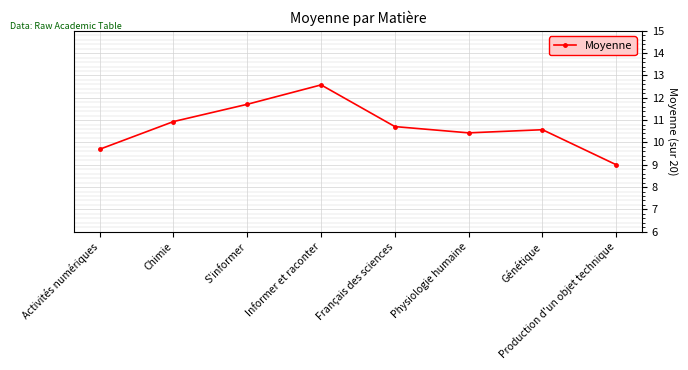

Which label corresponds to the smallest value in the chart?

Production d'un objet technique